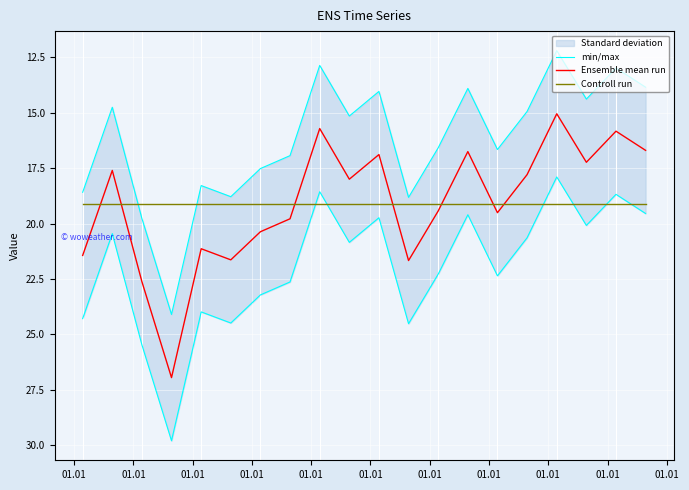

What is the maximum value for Ensemble mean run?

27.0